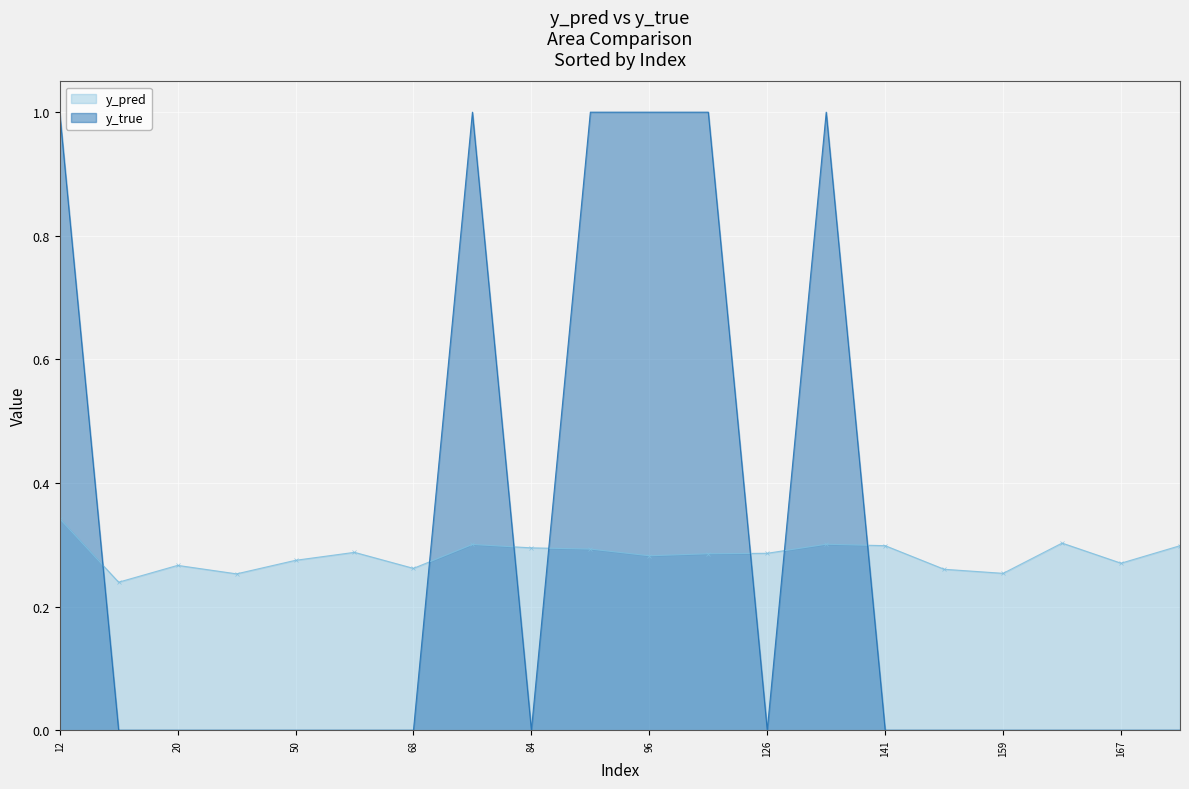

The value of y_true at 158 is -0.4. True or false?

False